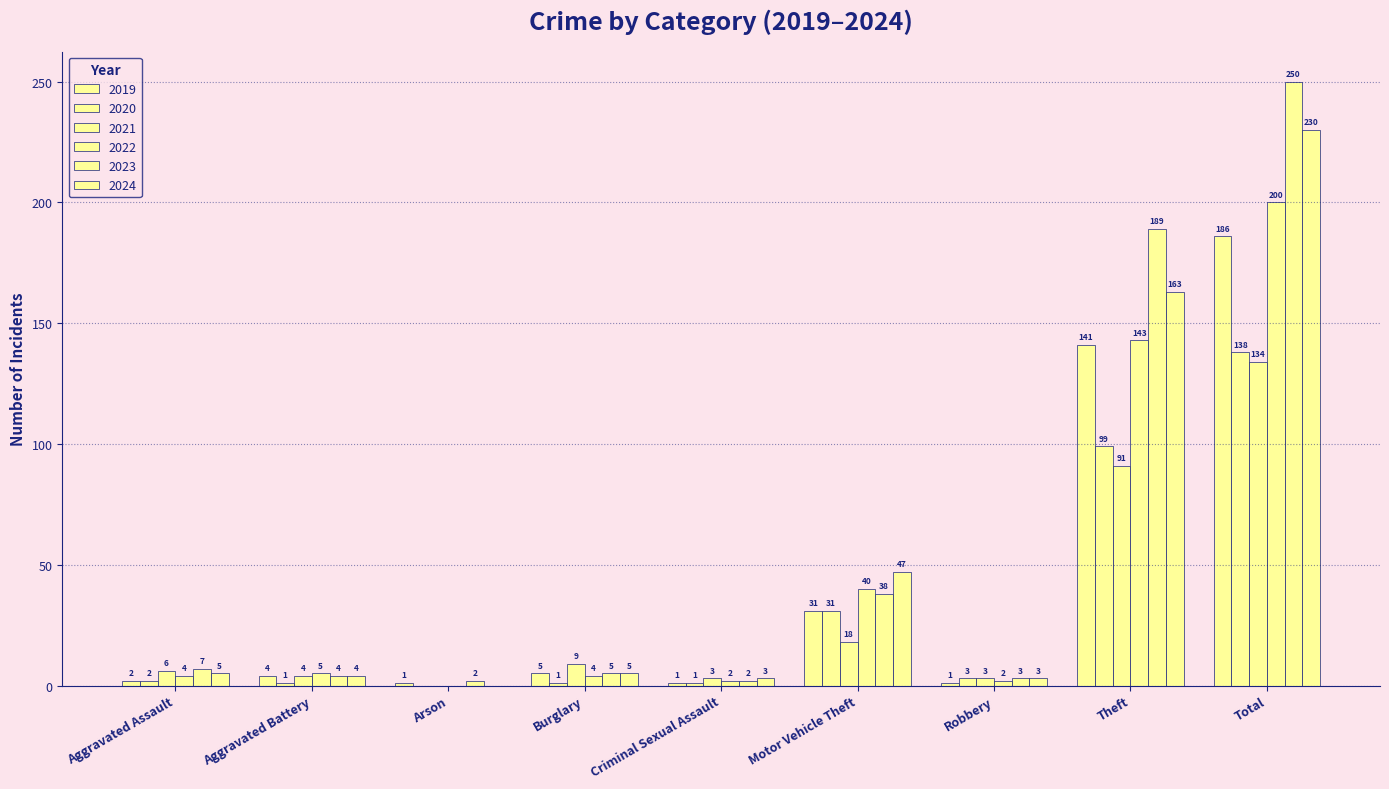

What is the average value of the 2019 series?

41